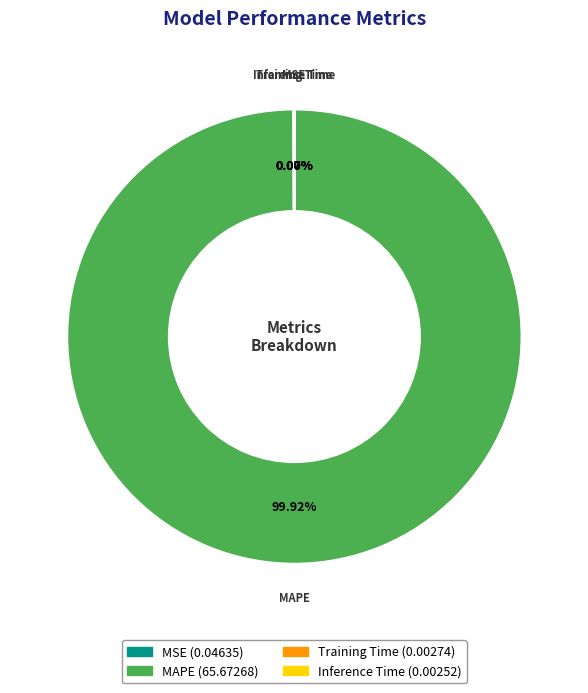

Does any single category account for the majority?

Yes